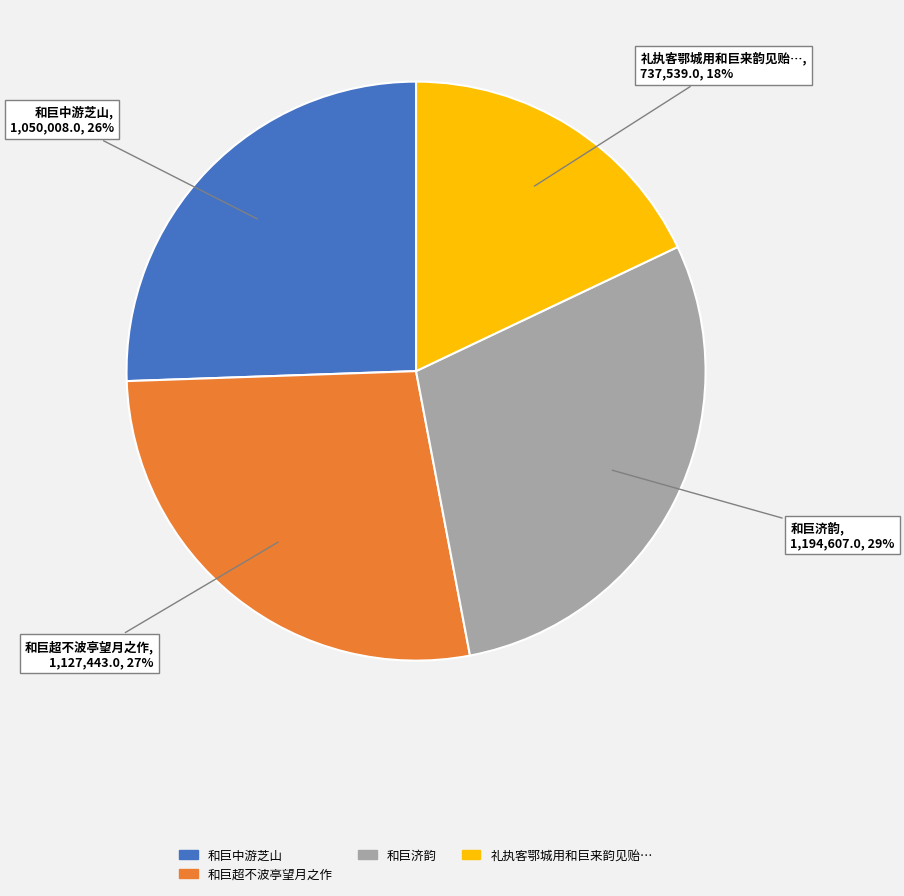

To the nearest percent, what is the difference between the largest and smallest slice percentages?

11%